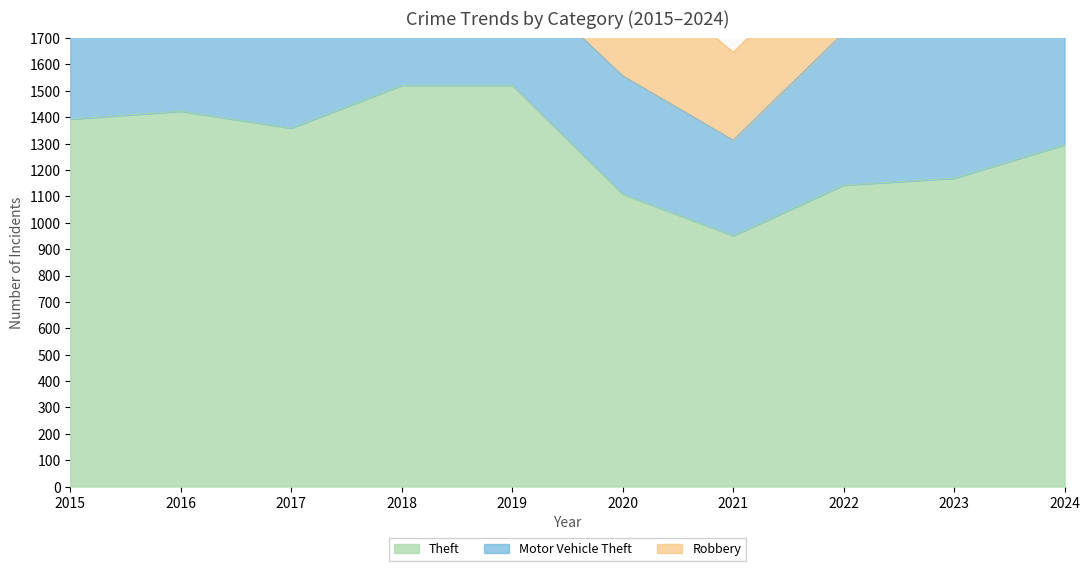

Where do Robbery and Motor Vehicle Theft first cross each other?

2018 and 2019